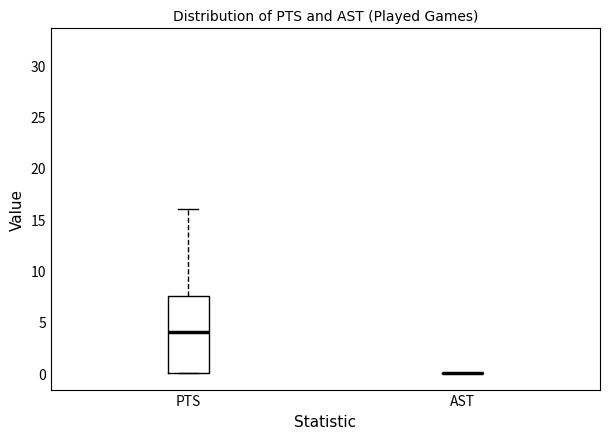

Comparing the boxes themselves (not the whiskers), which one is the tallest?

PTS